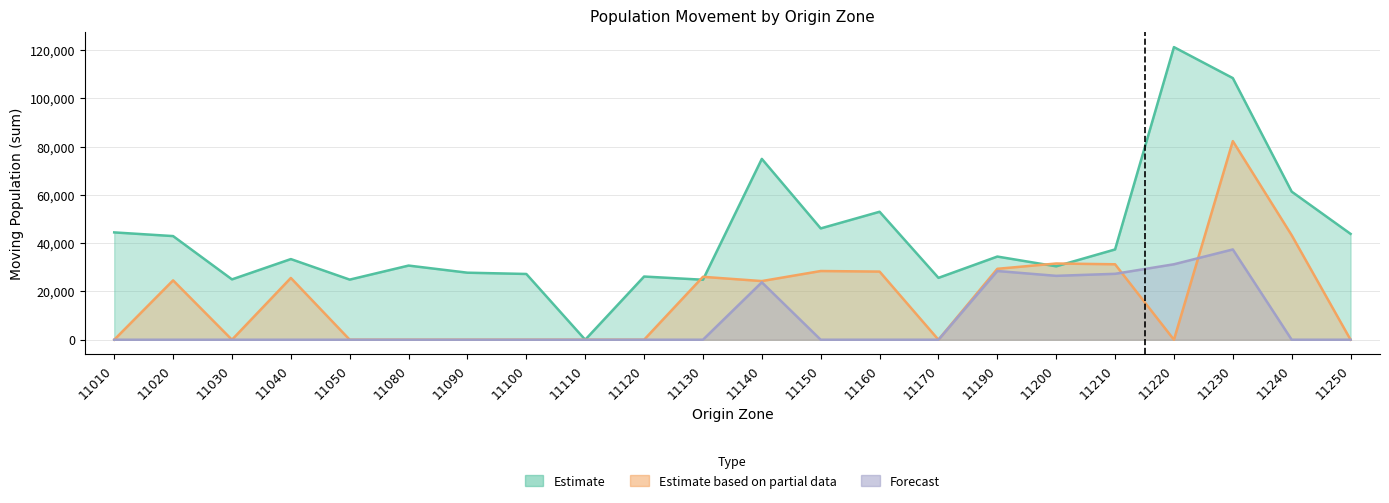

Rank the categories by Estimate based on partial data value from lowest to highest.

11010, 11030, 11050, 11080, 11090, 11100, 11110, 11120, 11170, 11220, 11250, 11140, 11020, 11040, 11130, 11160, 11150, 11190, 11210, 11200, 11240, 11230